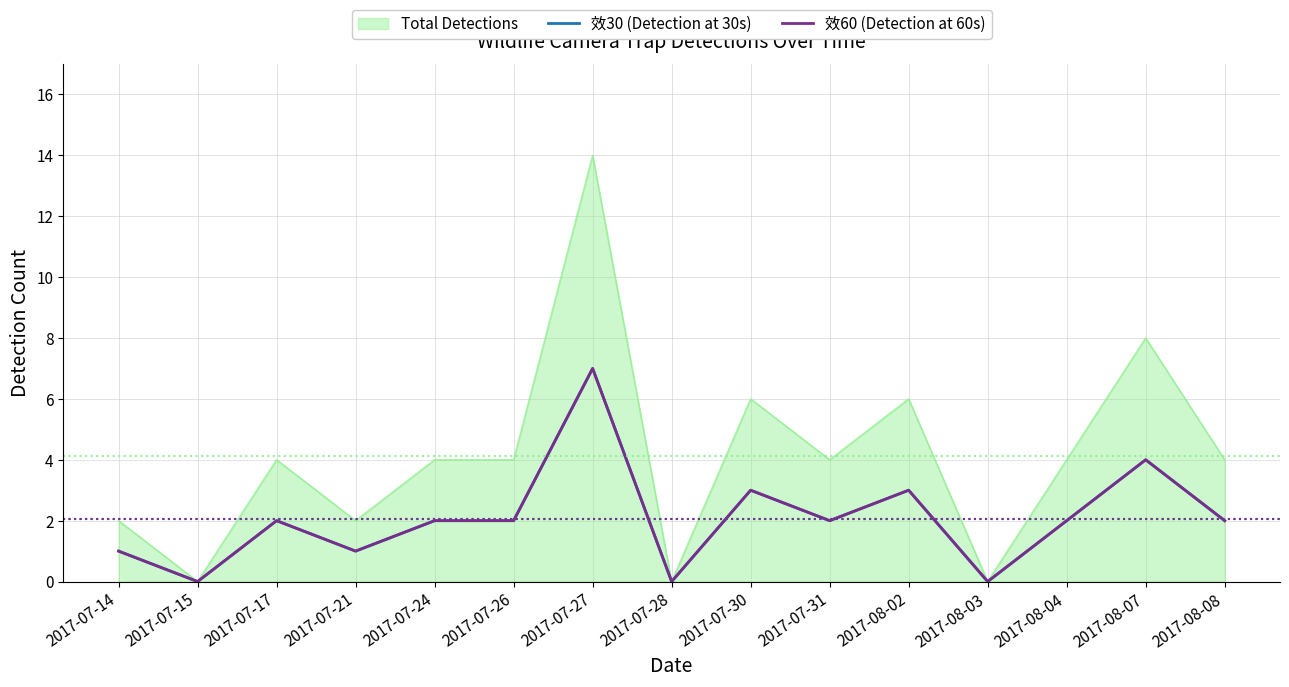

Reading right to left, extract all data points from this chart.

效30 (Detection at 30s): 2017-08-08=2	2017-08-07=4	2017-08-04=2	2017-08-03=0	2017-08-02=3	2017-07-31=2	2017-07-30=3	2017-07-28=0	2017-07-27=7	2017-07-26=2	2017-07-24=2	2017-07-21=1	2017-07-17=2	2017-07-15=0	2017-07-14=1
效60 (Detection at 60s): 2017-08-08=2	2017-08-07=4	2017-08-04=2	2017-08-03=0	2017-08-02=3	2017-07-31=2	2017-07-30=3	2017-07-28=0	2017-07-27=7	2017-07-26=2	2017-07-24=2	2017-07-21=1	2017-07-17=2	2017-07-15=0	2017-07-14=1